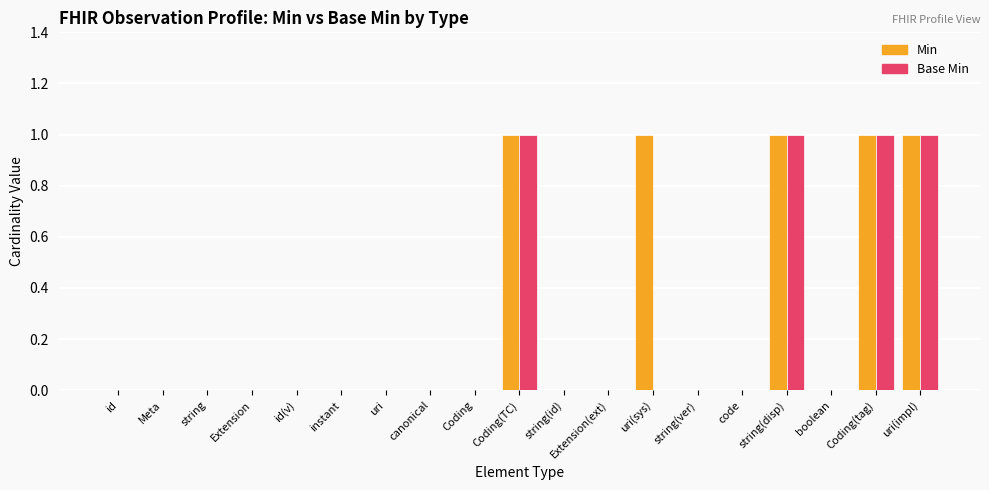

What is the sum of all Base Min values?

4